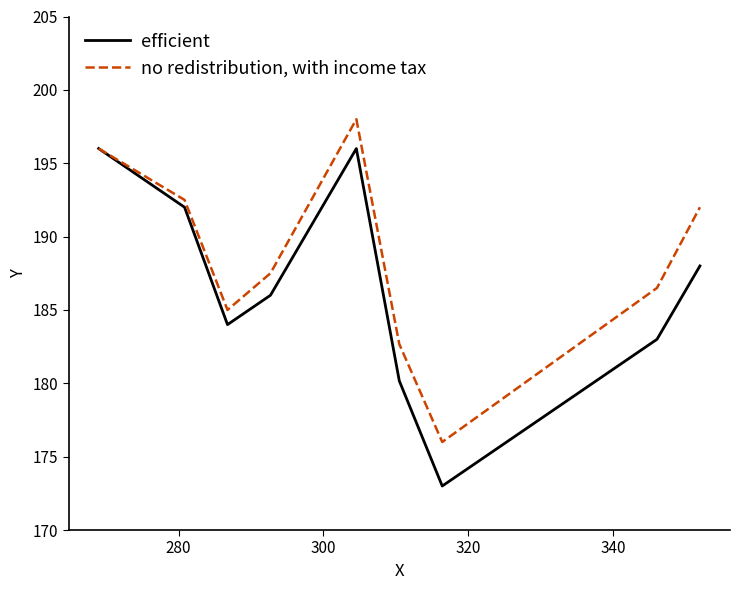

Which series has the largest total across all categories?

no redistribution, with income tax